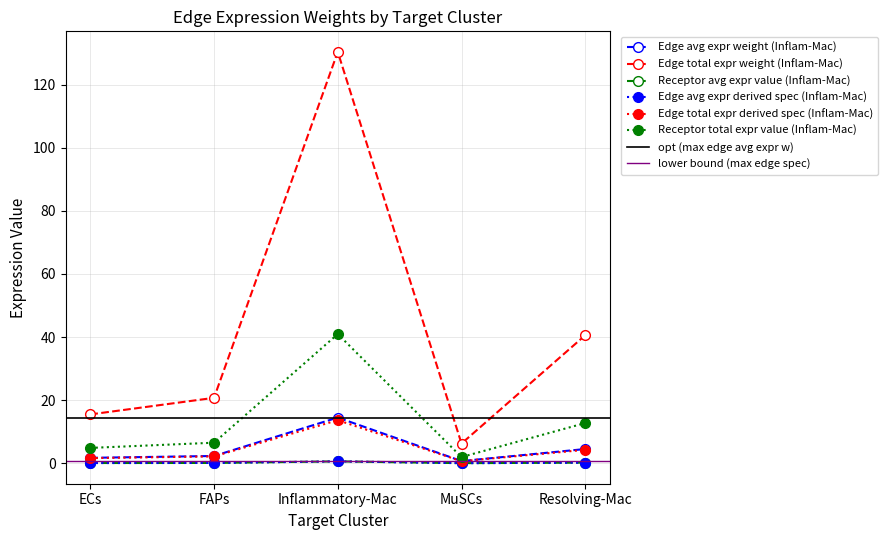

At which label is Receptor average expression value (Inflammatory-Mac) closest to 0?

MuSCs